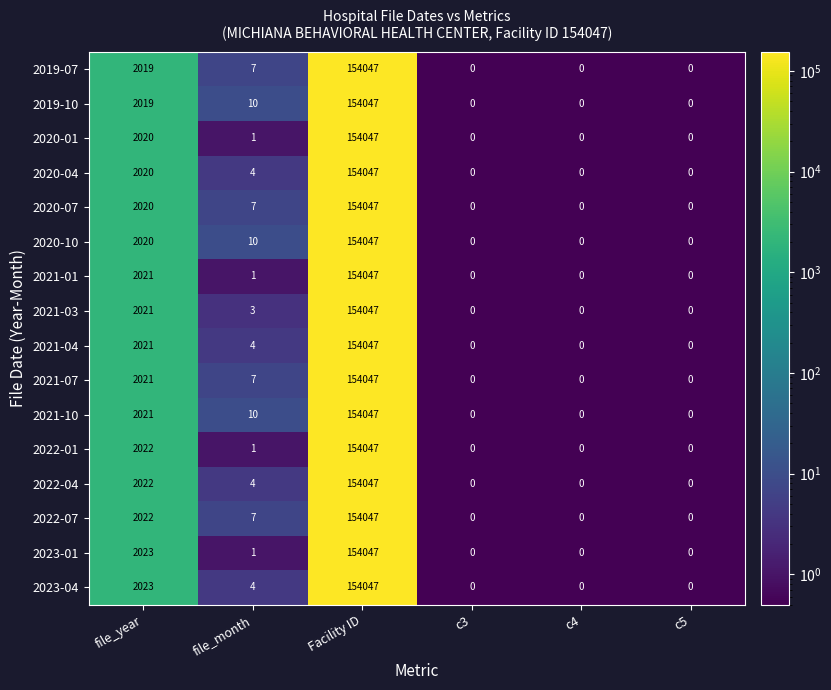

At which label is 2021-03 closest to 77023?

file_year